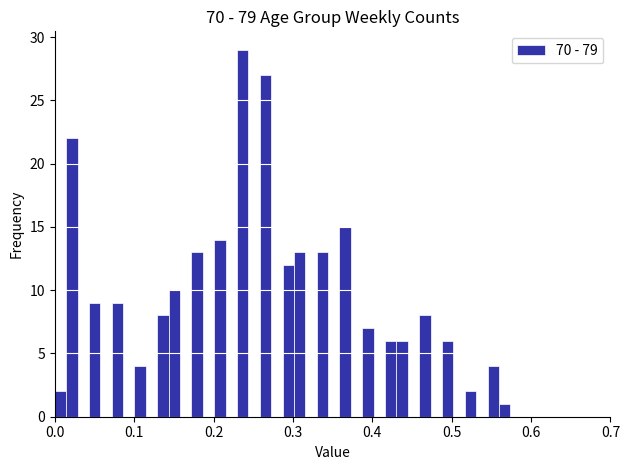

Around what value on the x-axis is the tallest bar? Give the approximate position of its centre, as read against the axis.

0.24